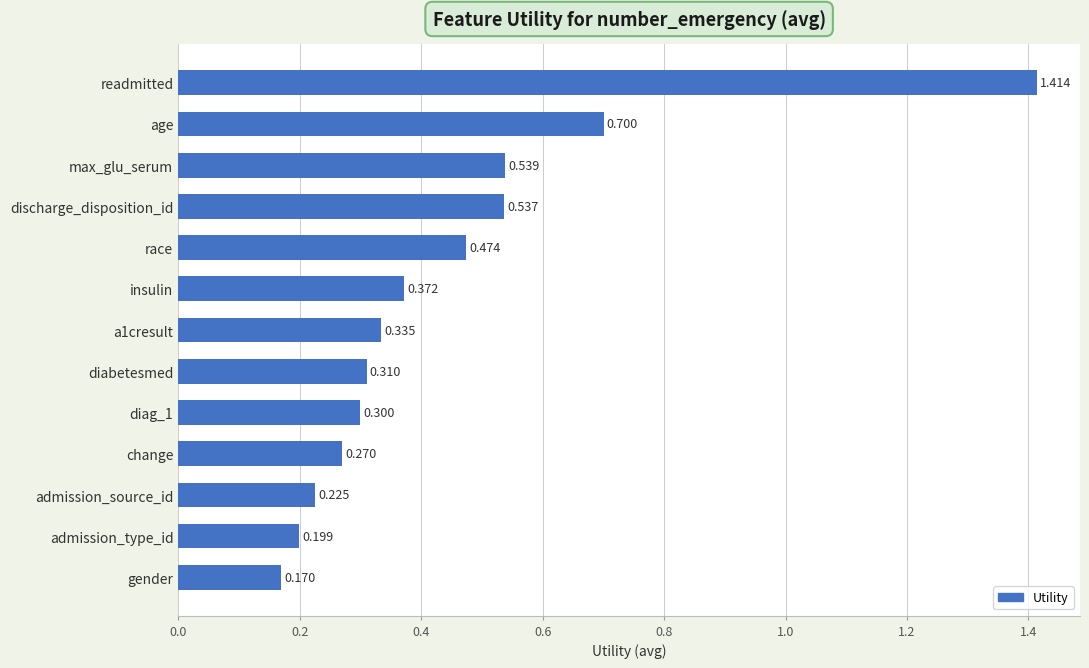

What is the label of the 6th bar from the bottom?

diabetesmed